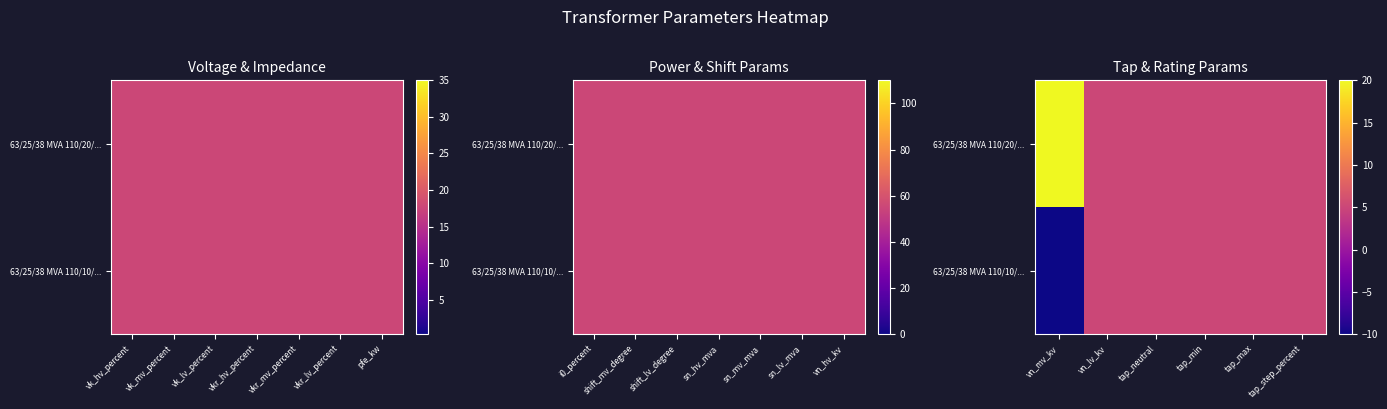

At how many categories does at least one series exceed 0?

6